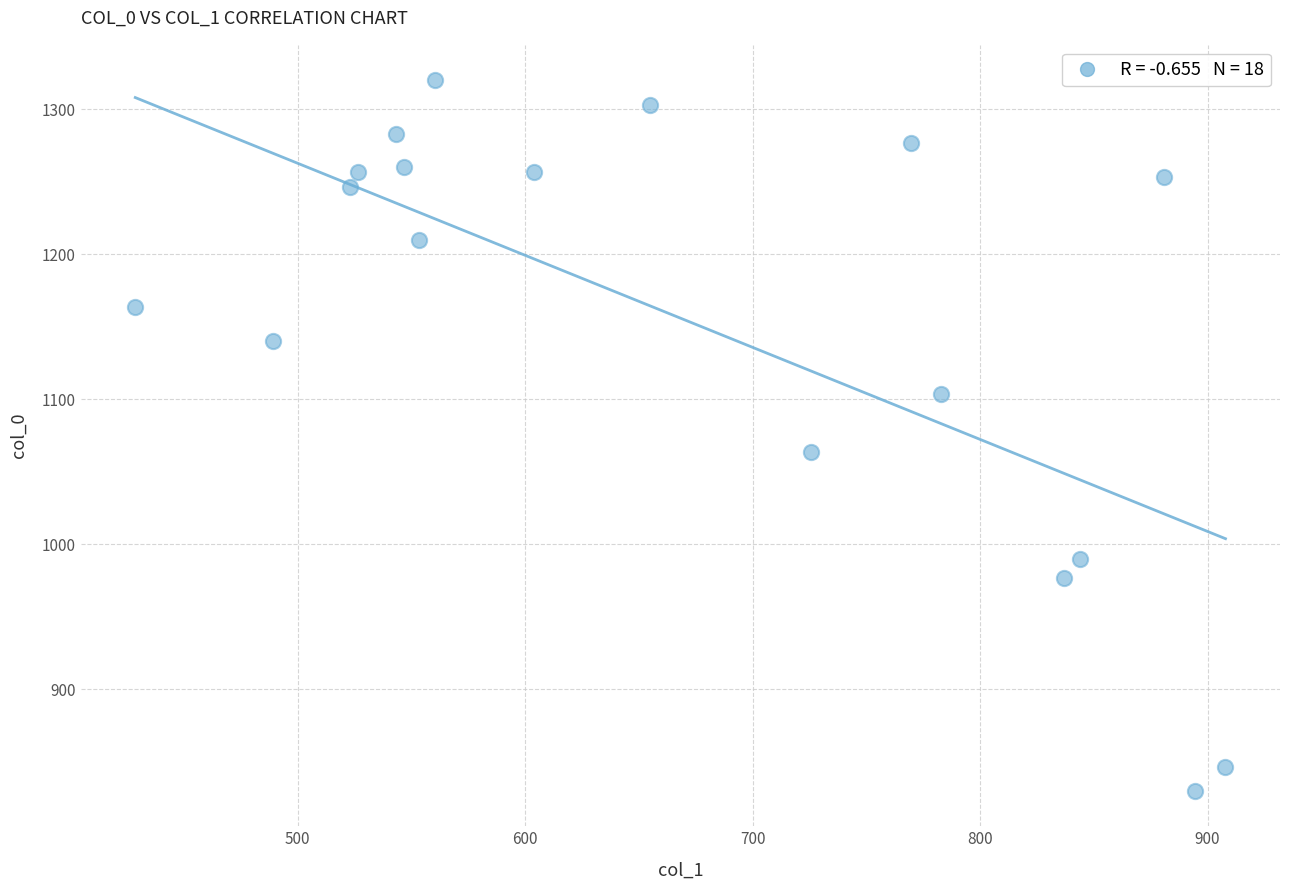

What is the range of Y values (max minus min)?

490.0